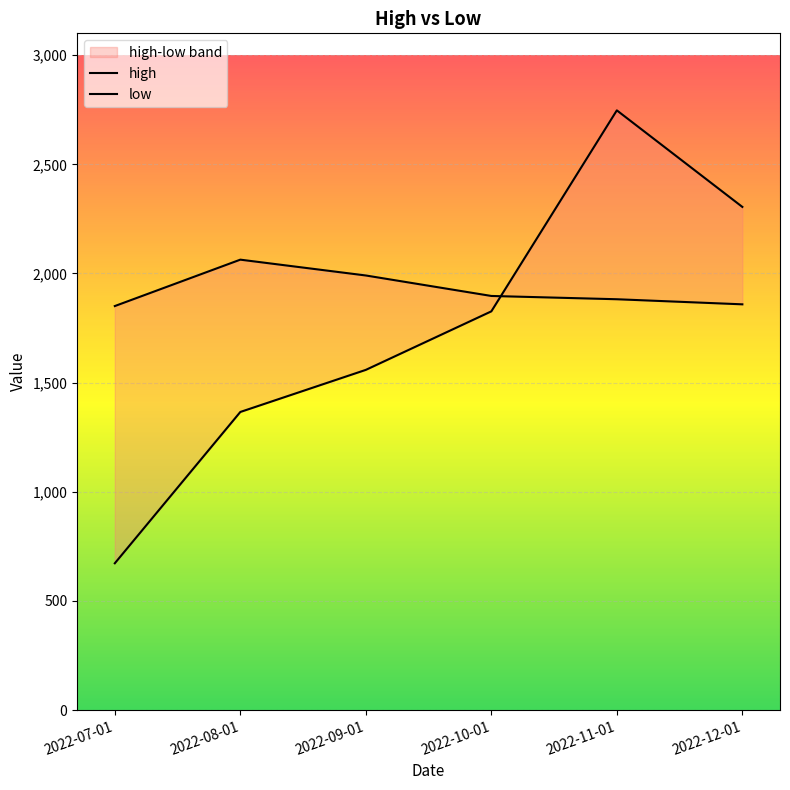

What are all the series names shown in the legend?

high, low